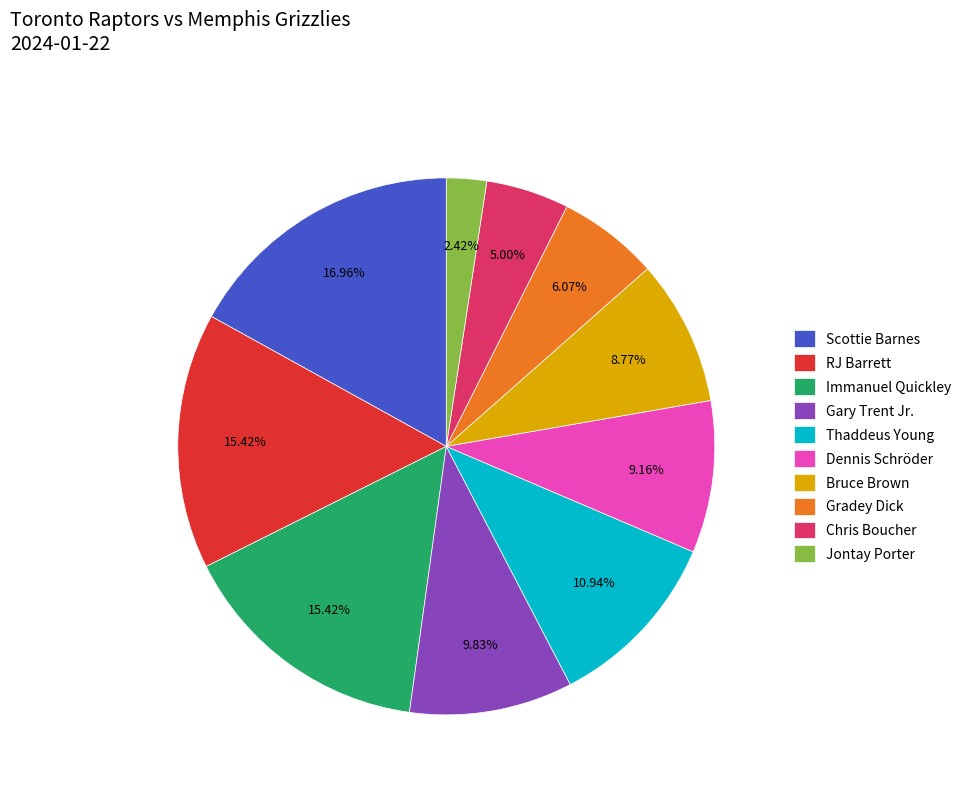

To the nearest percent, what is the difference between the Immanuel Quickley and Thaddeus Young slice percentages?

4%